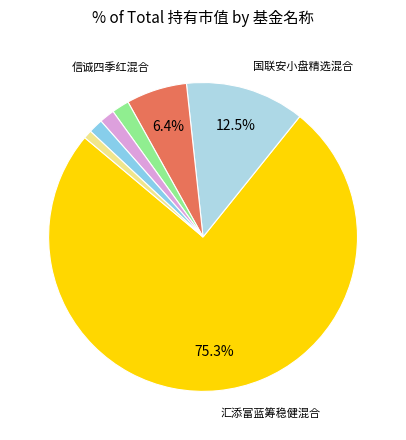

How many segments does this pie chart have?

7